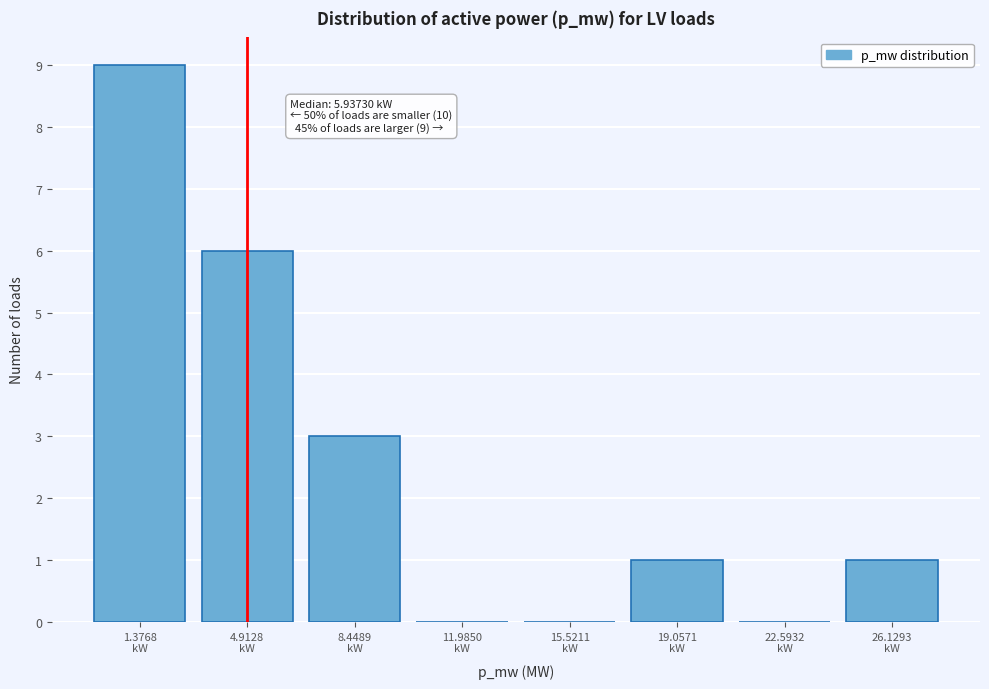

What is the greatest value displayed?

9